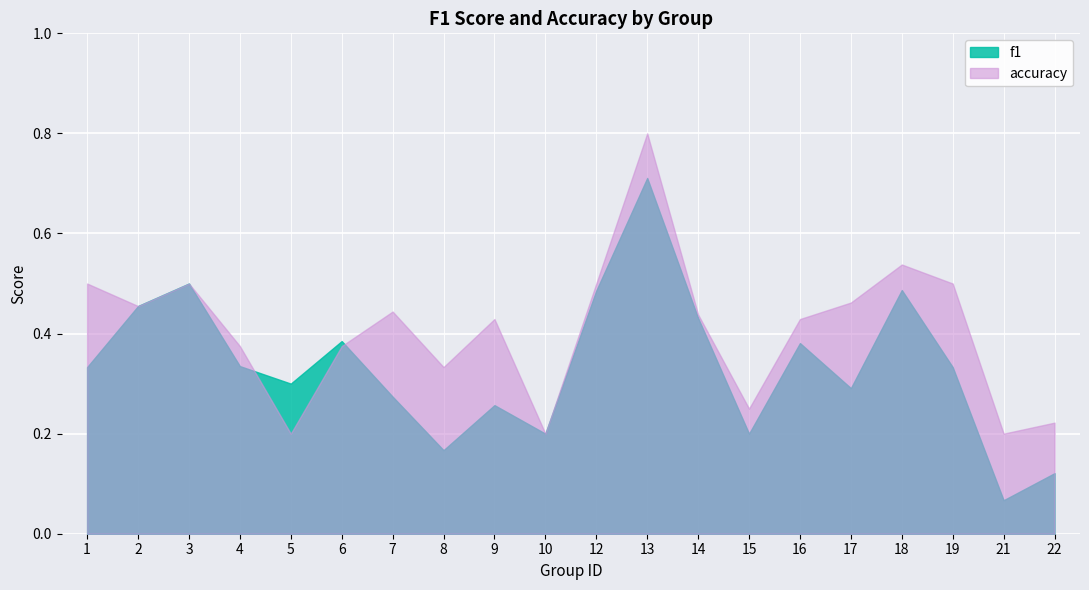

What is the value of the f1 point at the 6th from the left?

0.4